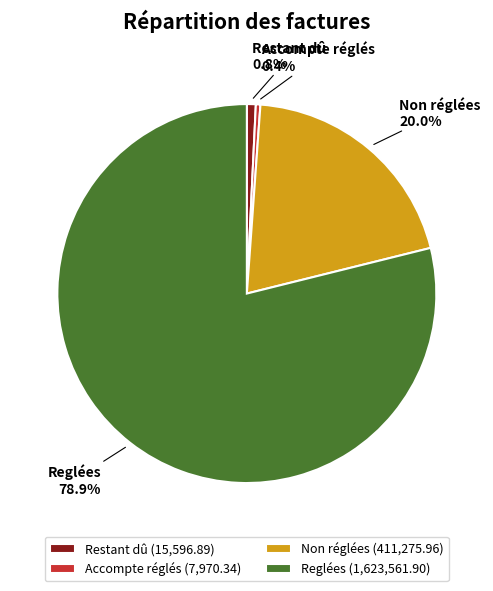

Count the number of slices in the pie.

4